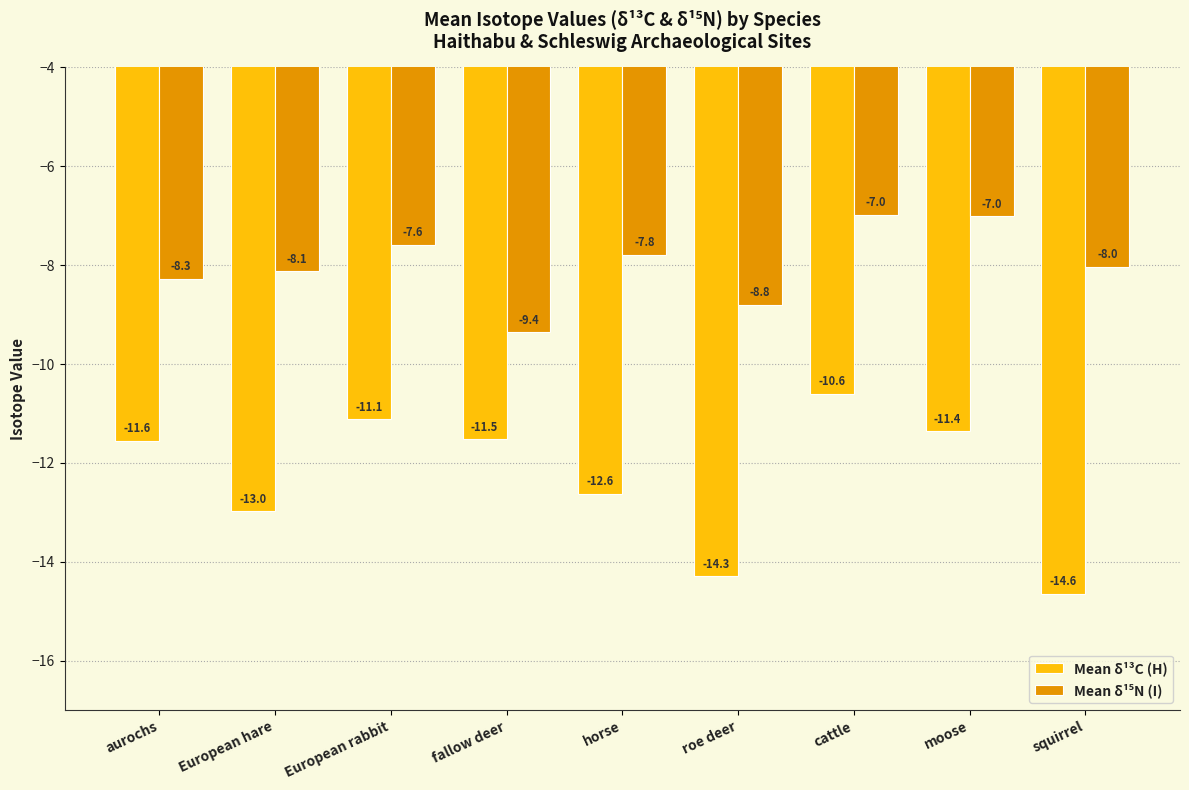

What is the label of the 3rd bar from the right?

cattle